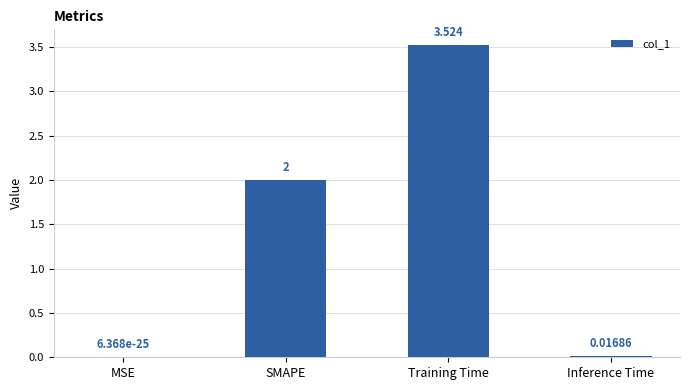

At which label is the value closest to 1?

Inference Time